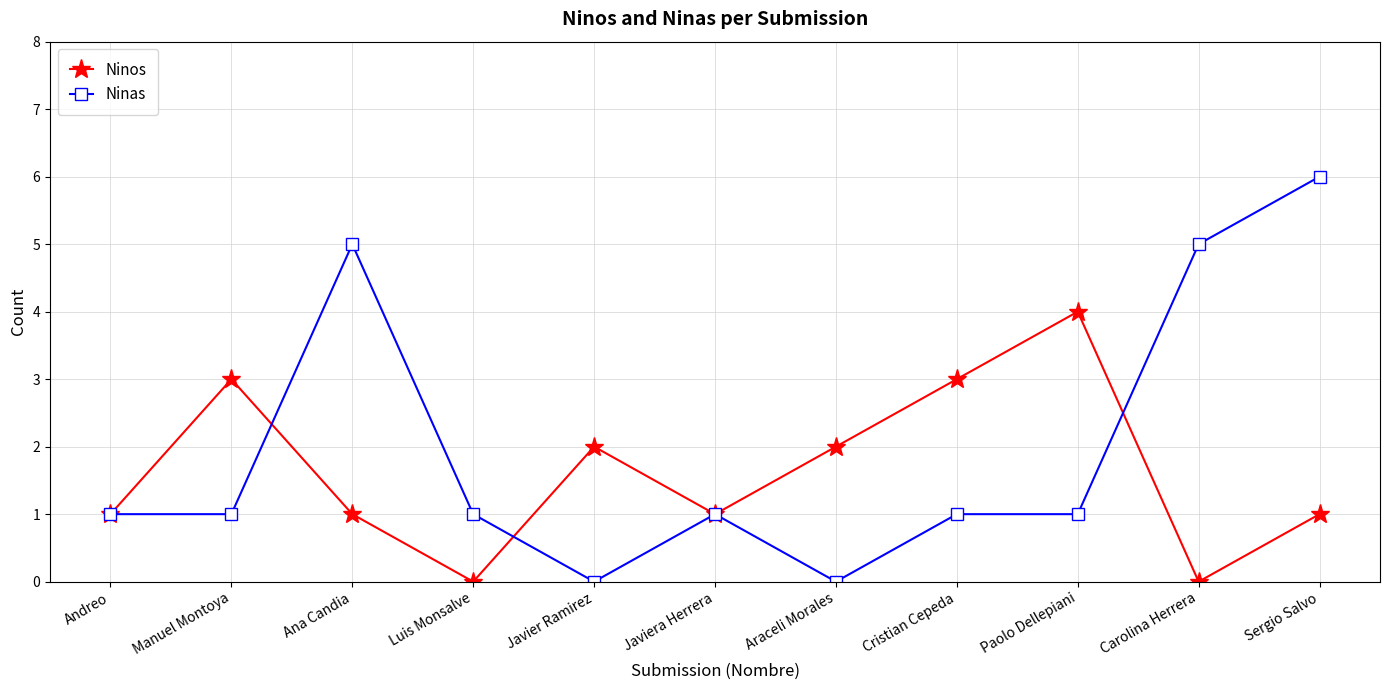

What position from the right is Andreo?

11